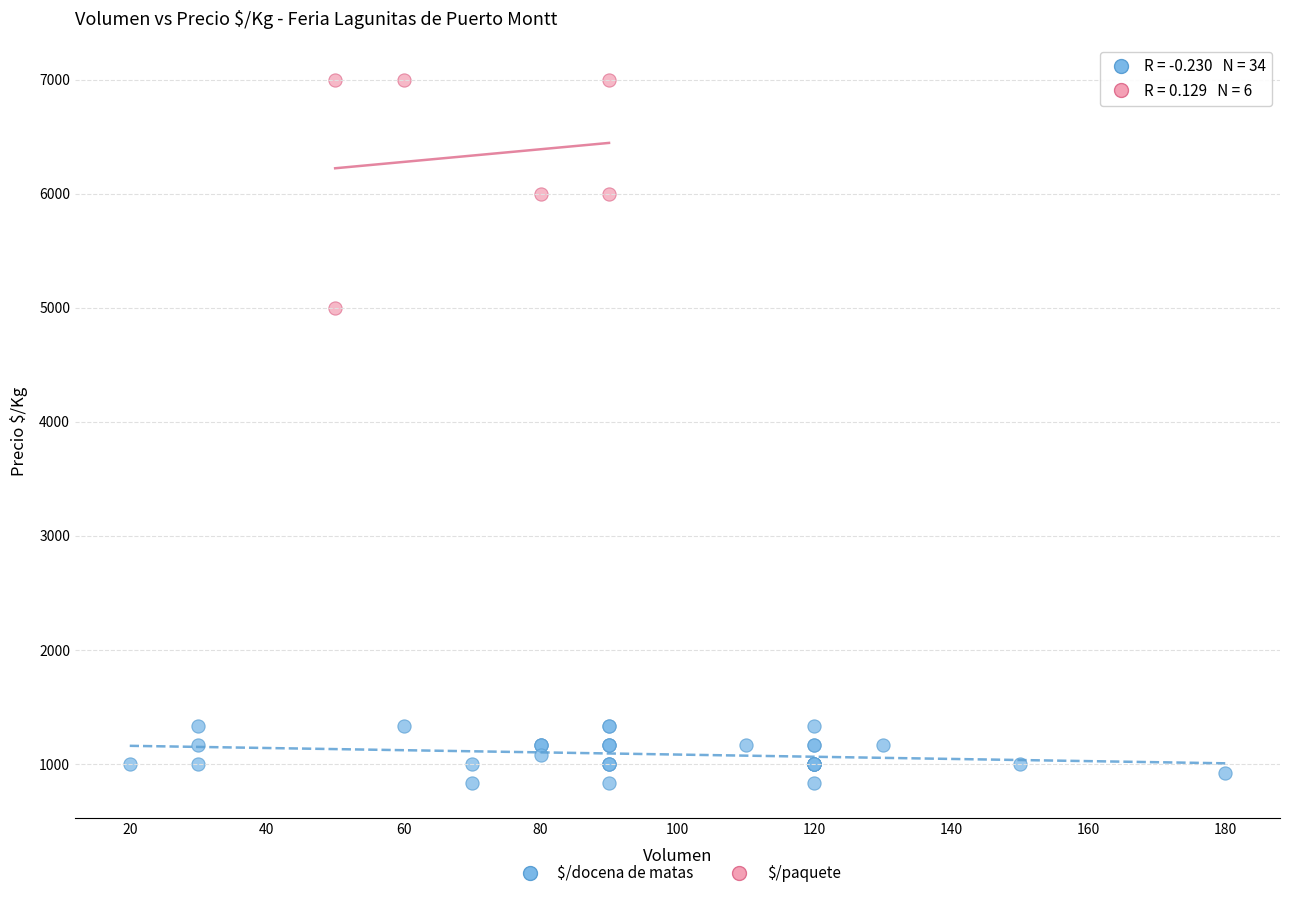

Which series contains the lowest Y value?

$/docena de matas